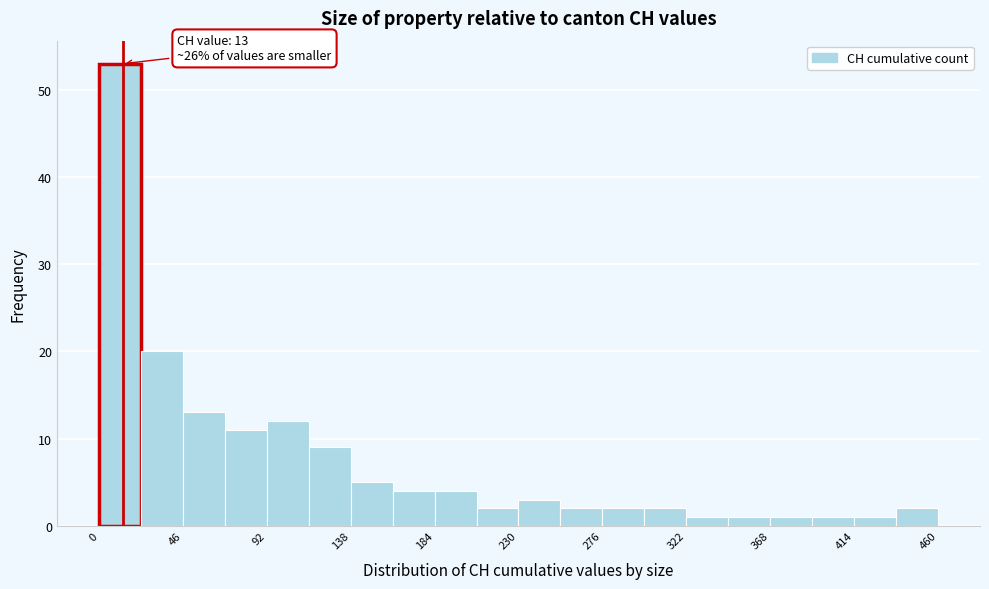

Which range on the x-axis has the tallest bar?

0 to 23